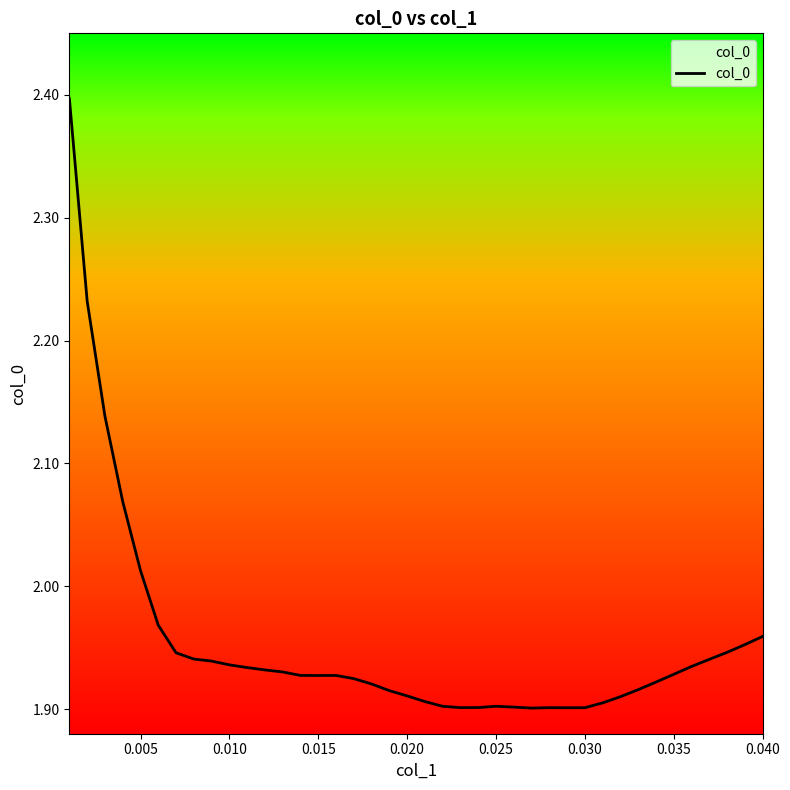

True or false: there are more than 0 points higher than both neighbors.

True